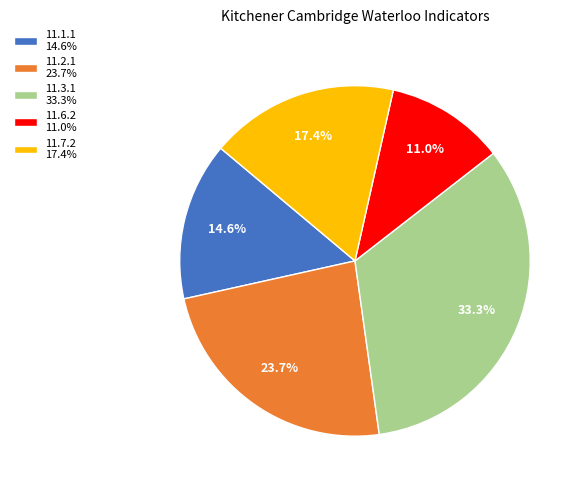

To the nearest percent, what percentage of the pie is 11.3.1?

33%